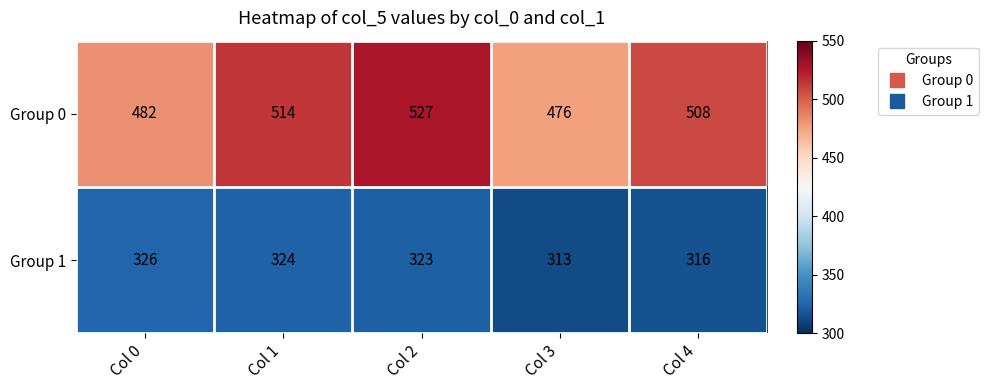

Reading right to left, list all the values displayed in this chart.

Group 0: Col 4=508	Col 3=476	Col 2=527	Col 1=514	Col 0=482
Group 1: Col 4=316	Col 3=313	Col 2=323	Col 1=324	Col 0=326